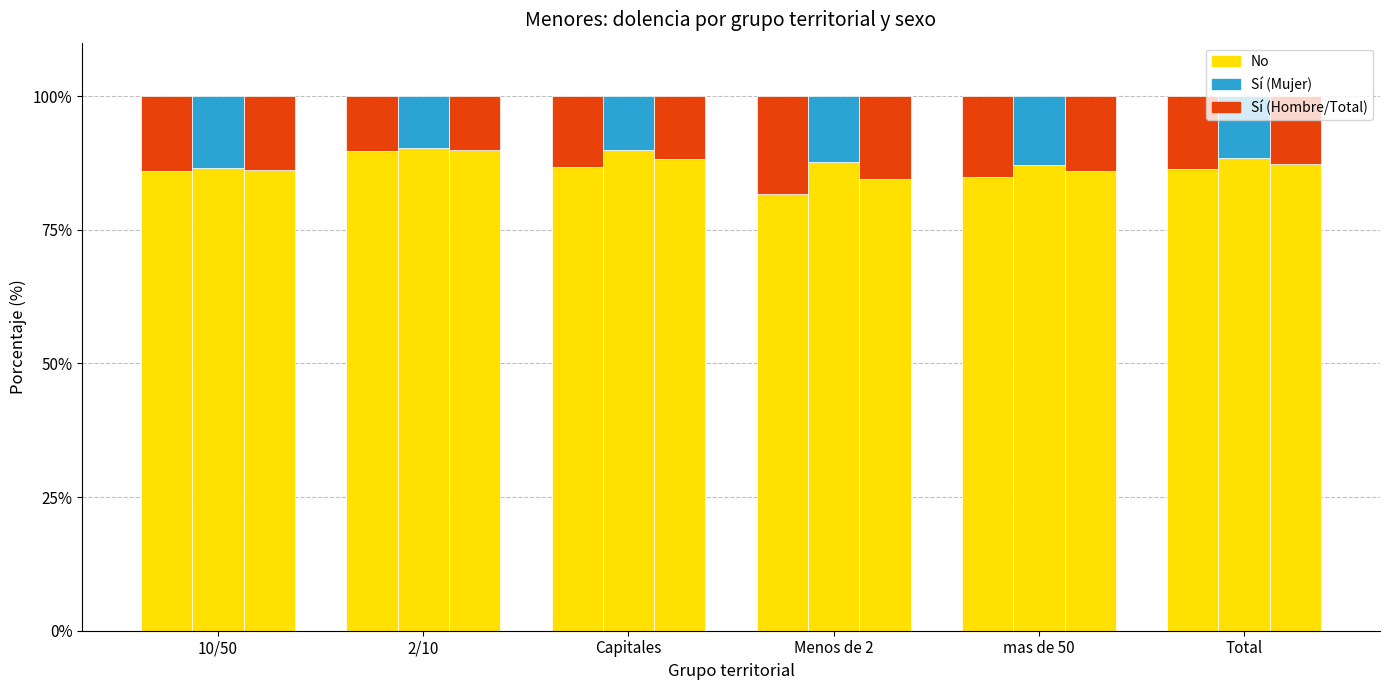

Reading right to left, transcribe all the data shown in this chart.

No (Hombre): 86.4	84.8	81.6	86.7	89.7	86.0
Sí (Hombre): 13.6	15.2	18.4	13.3	10.3	14.0
No (Mujer): 88.3	87.2	87.7	89.9	90.3	86.5
Sí (Mujer): 11.7	12.8	12.3	10.1	9.7	13.5
No (Total): 87.3	86.0	84.5	88.3	90.0	86.2
Sí (Total): 12.7	14.0	15.5	11.7	10.0	13.8